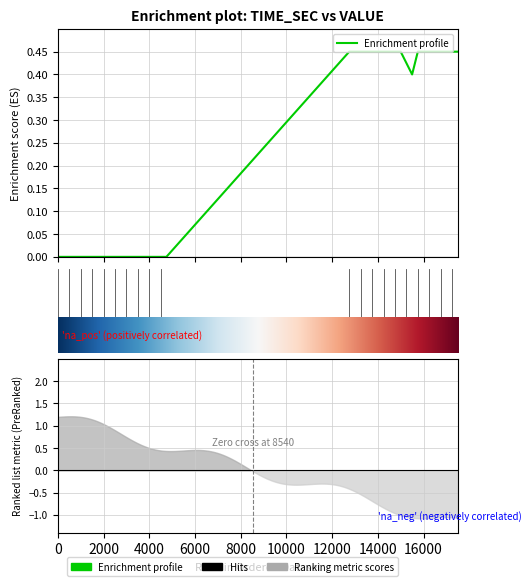

Reading right to left, what are all the values shown in this chart?

0.5	0.5	0.5	0.5	0.5	0.5	0.5	0.5	0.4	0.4	0.5	0.5	0.5	0.5	0.5	0.5	0.5	0.5	0.5	0.5	0.0	0.0	0.0	0.0	0.0	0.0	0.0	0.0	0.0	0.0	0.0	0.0	0.0	0.0	0.0	0.0	0.0	0.0	0.0	0.0